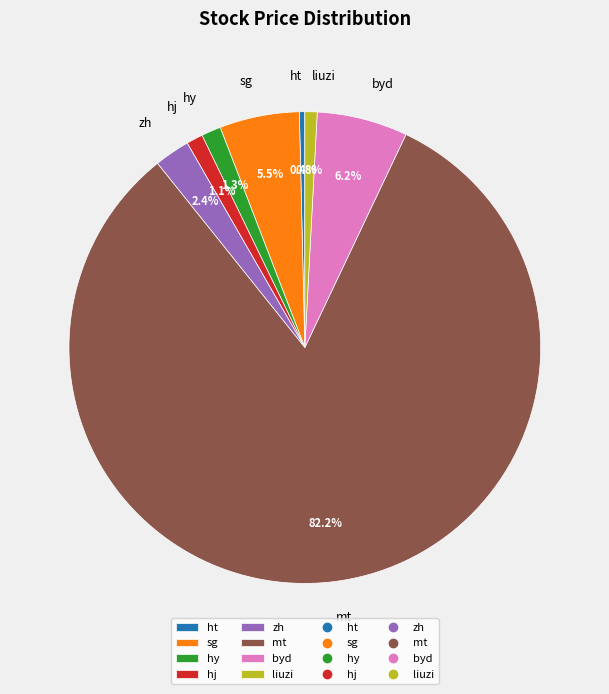

Between sg and zh, which is larger?

sg